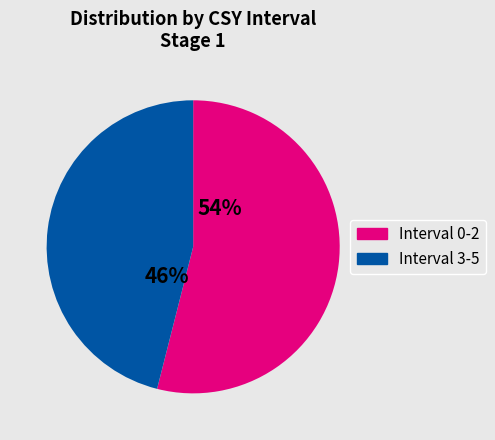

To the nearest percent, what is the difference between the largest and smallest slice percentages?

8%